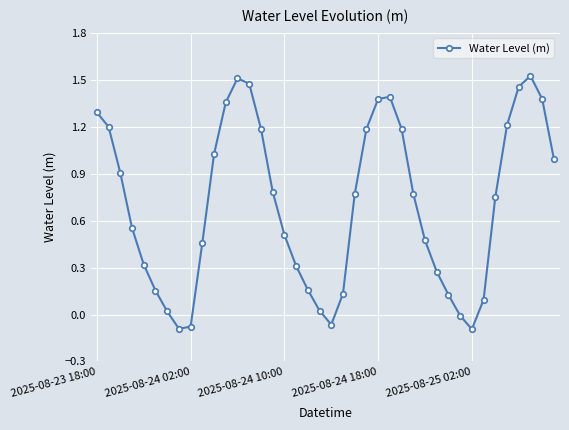

How many interior local valleys (lower than both neighbors) does the data have?

3